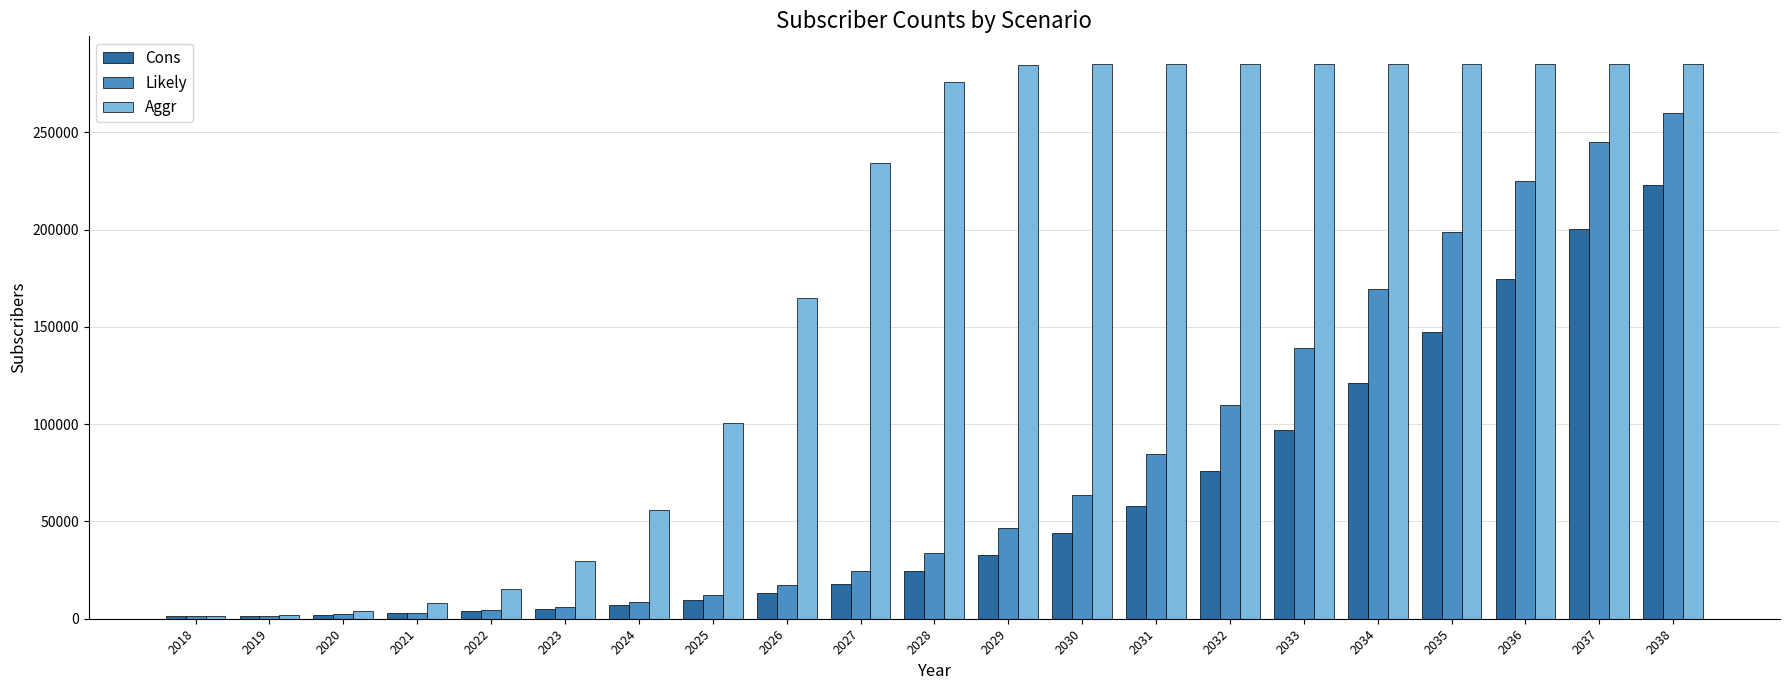

The Cons series shows 255421 at 2035. True or false?

False